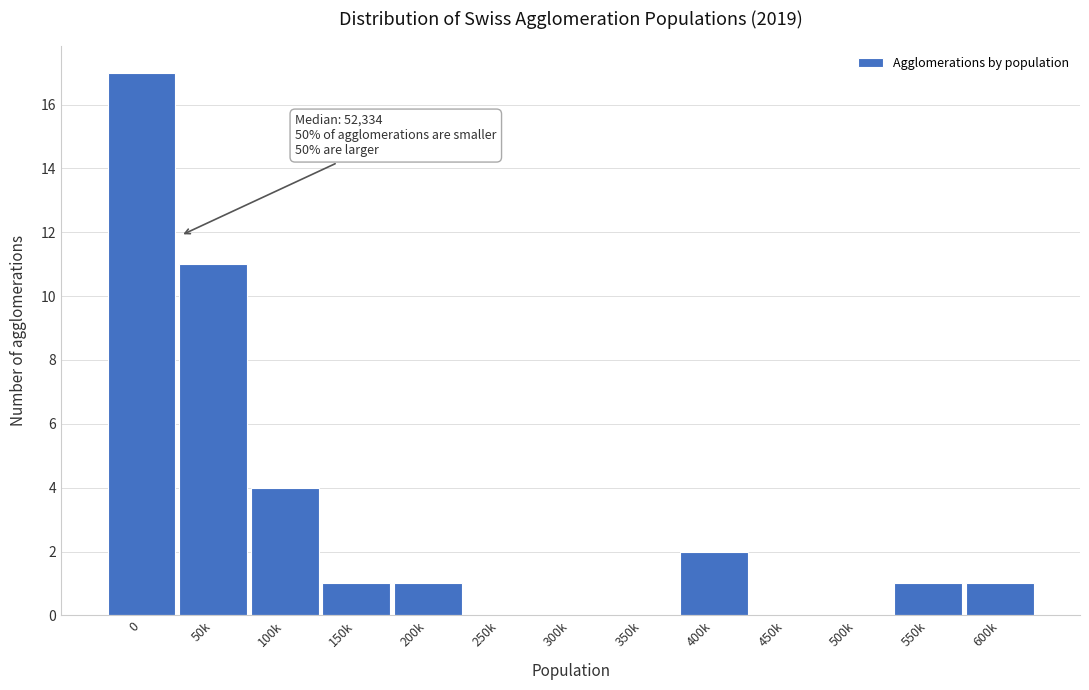

Reading left to right, transcribe all the data shown in this chart.

0=17	50k=11	100k=4	150k=1	200k=1	250k=0	300k=0	350k=0	400k=2	450k=0	500k=0	550k=1	600k=1